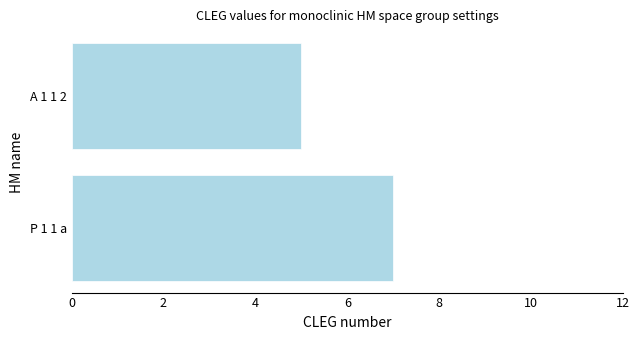

Is it true that the value at A 1 1 2 is 5?

True